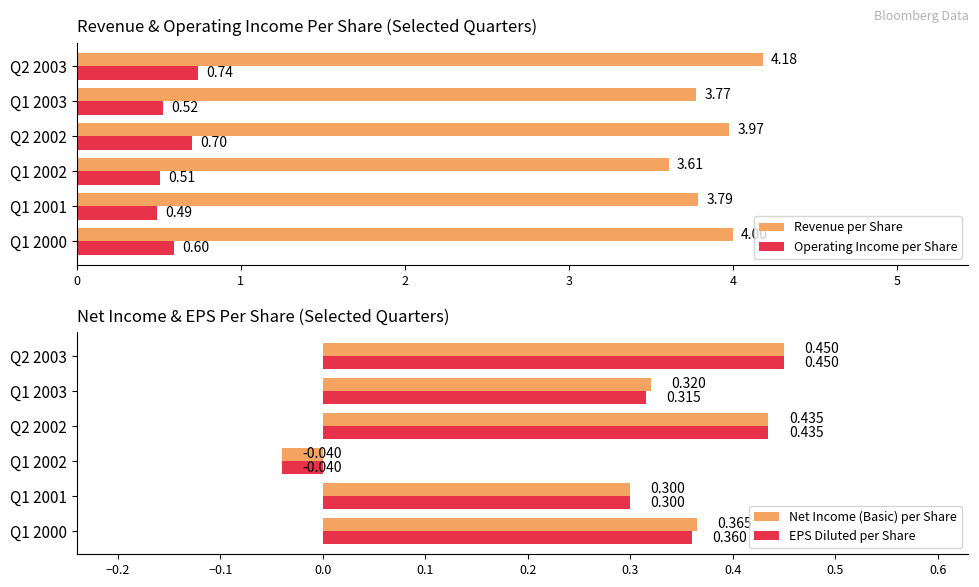

What is the average value of the Operating Income per Share series?

0.6